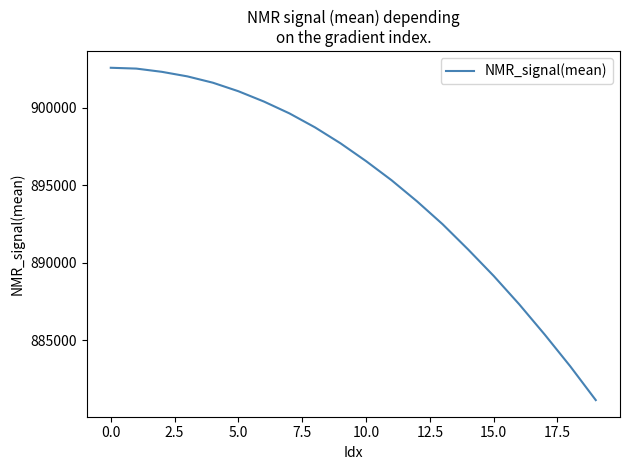

What is the difference between the maximum and minimum values?

21417.3